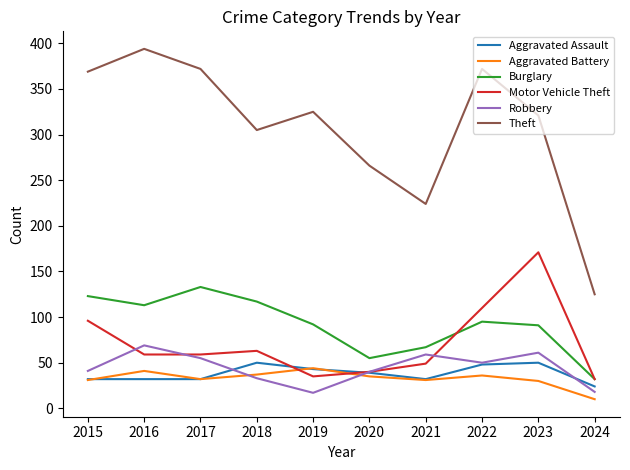

What is the sum of the Motor Vehicle Theft values at 2020 and 2015?

136